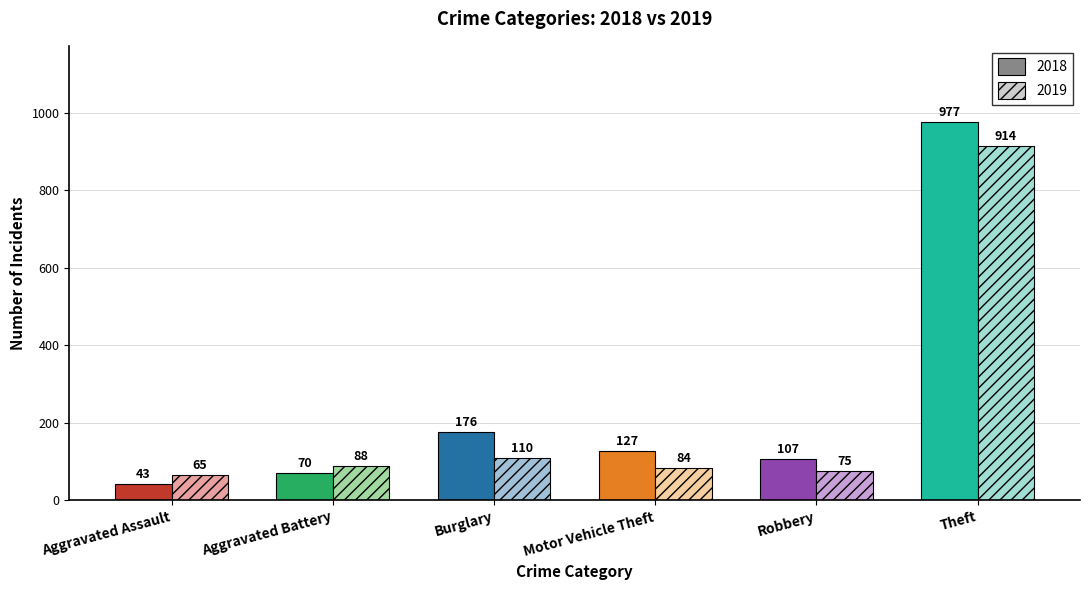

Between Motor Vehicle Theft and Theft, which series saw the biggest shift?

2018